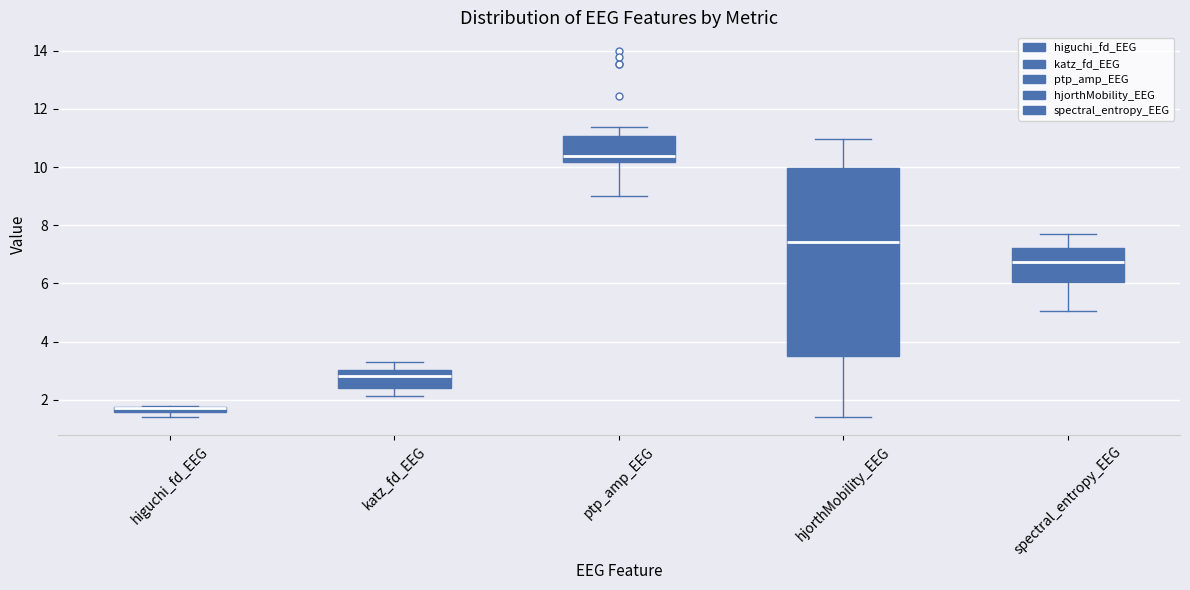

Where is the upper edge of the box for hjorthMobility_EEG on the y-axis? The values are not printed on the chart, so give them approximately, as read against the axis.

10.0